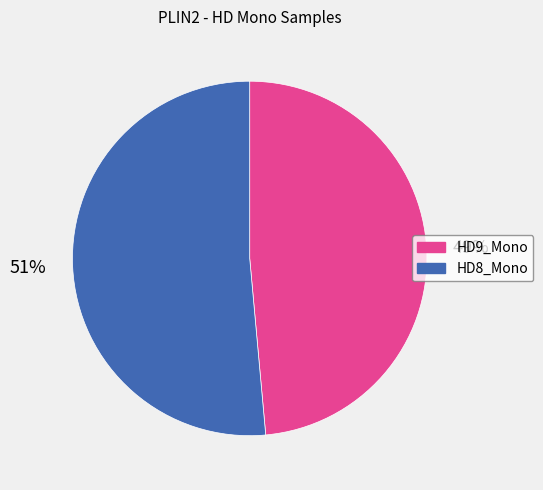

How many segments does this pie chart have?

2